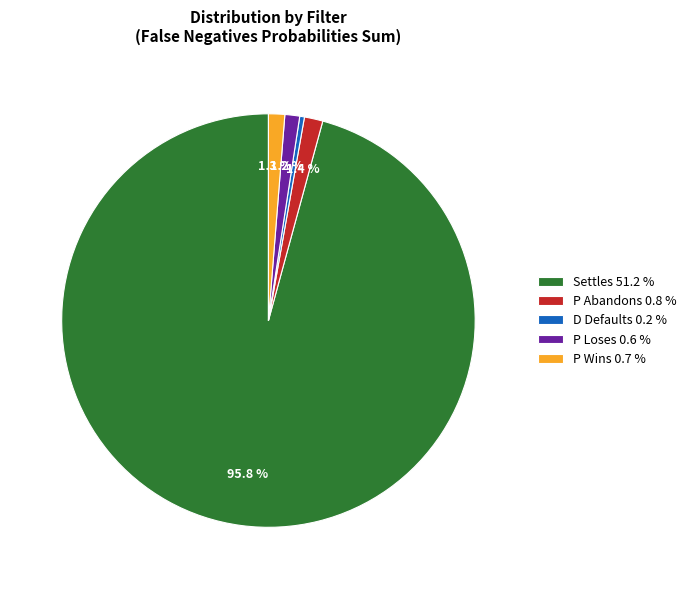

How many segments does this pie chart have?

5